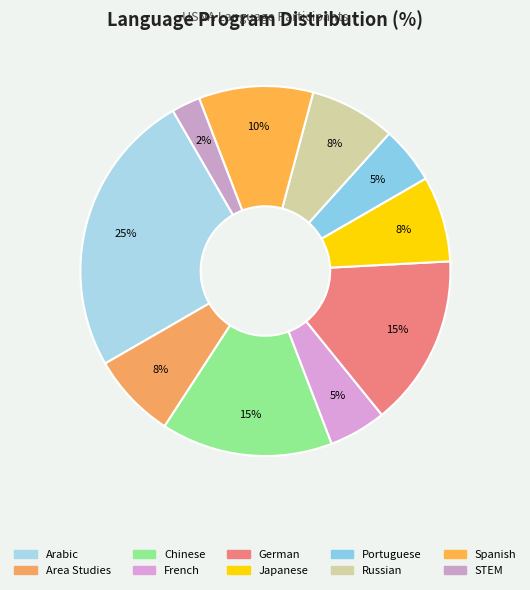

How many segments does this pie chart have?

10